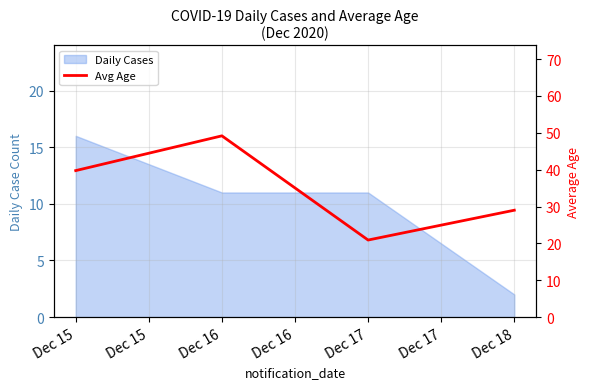

True or false: there are more than 0 points higher than both neighbors.

True